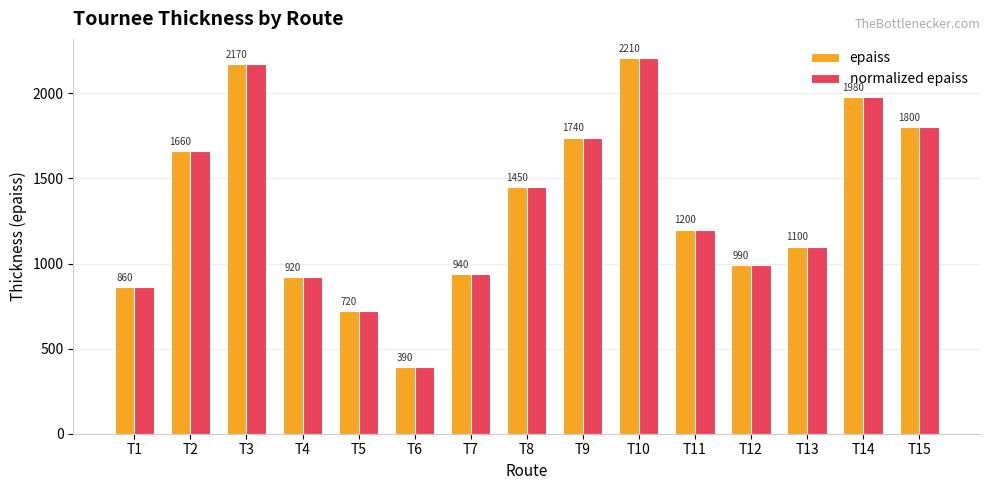

True or false: epaiss has a value of 2210 at T10.

True